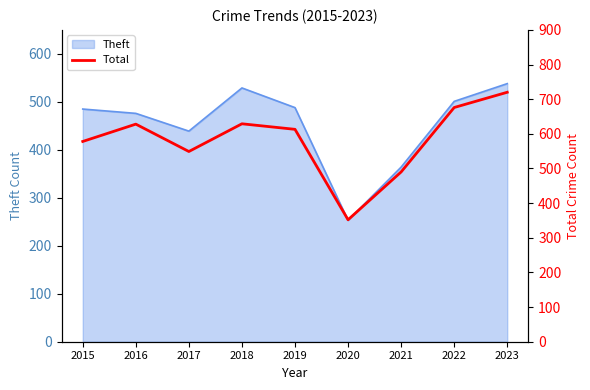

Reading left to right, what are all the values shown in this chart?

2015=578	2016=628	2017=549	2018=629	2019=613	2020=352	2021=490	2022=676	2023=720